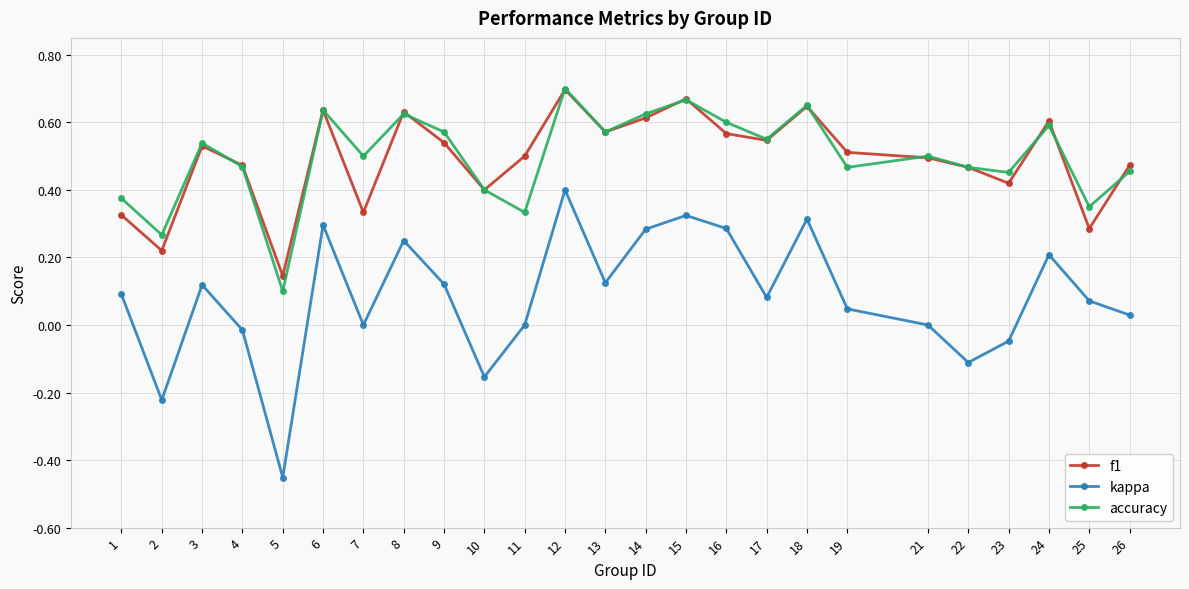

Is it true that f1 equals 0.5 at 19?

True